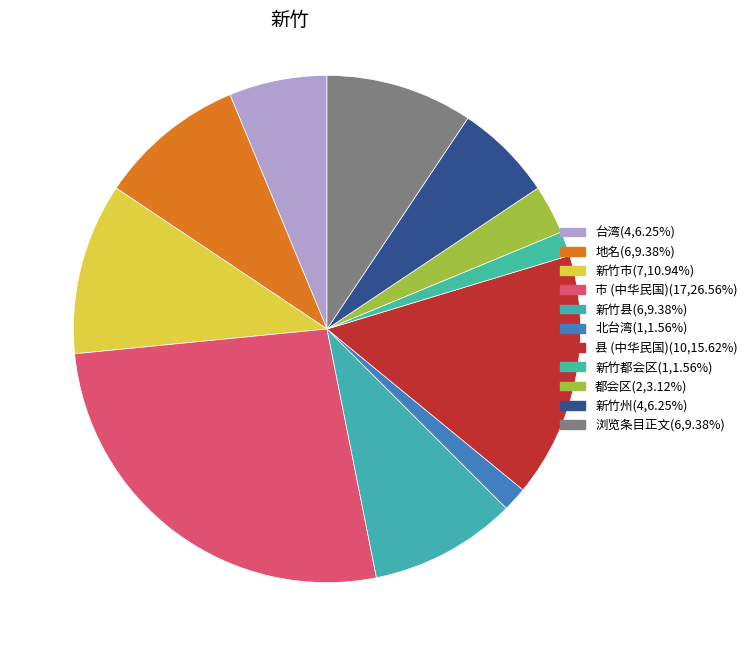

To the nearest percent, what is the difference between the 新竹都会区 and 浏览条目正文 slice percentages?

8%